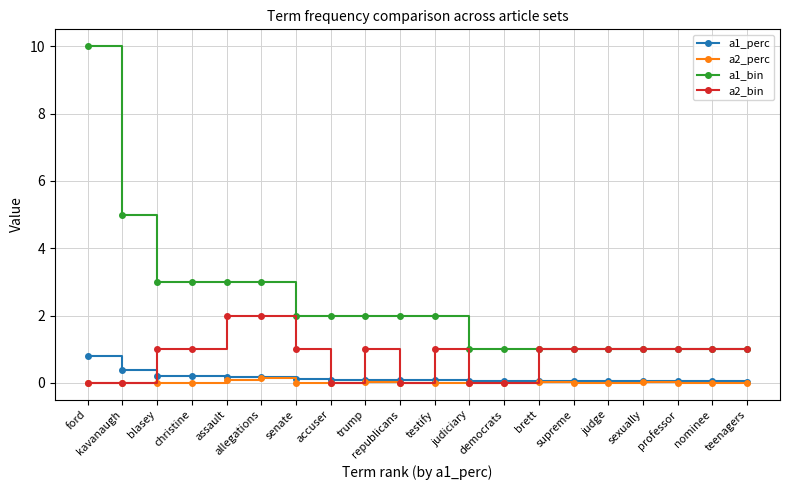

What is the maximum value shown in the chart?

10.0